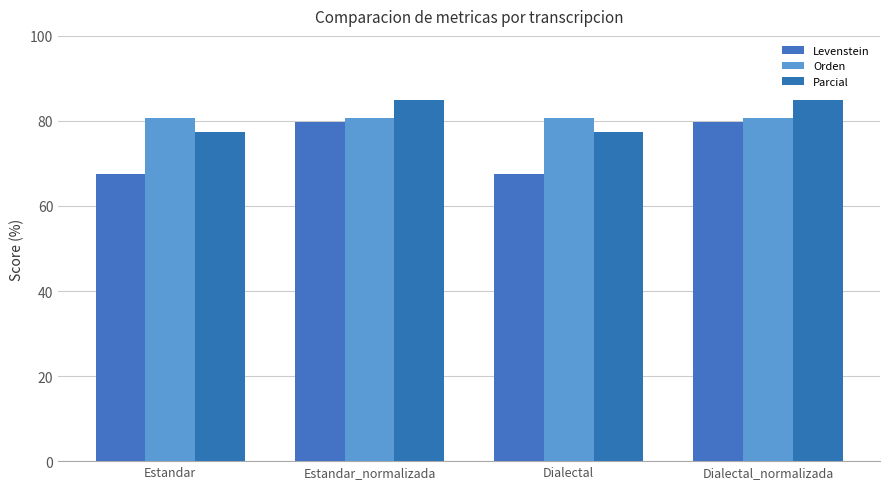

How many values in the Parcial series are below 84?

2